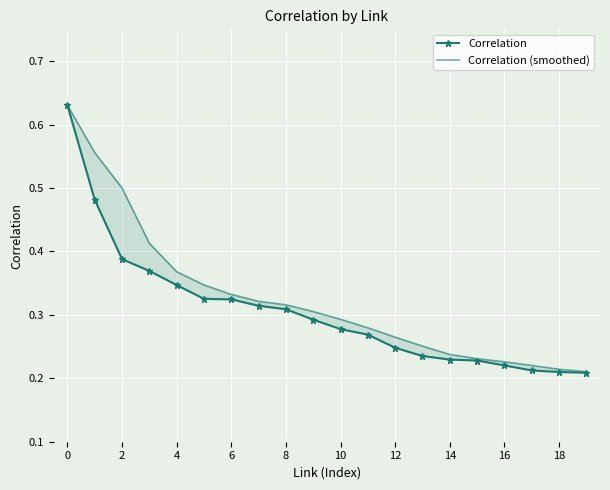

True or false: Correlation and Correlation (smoothed) intersect in this chart.

False